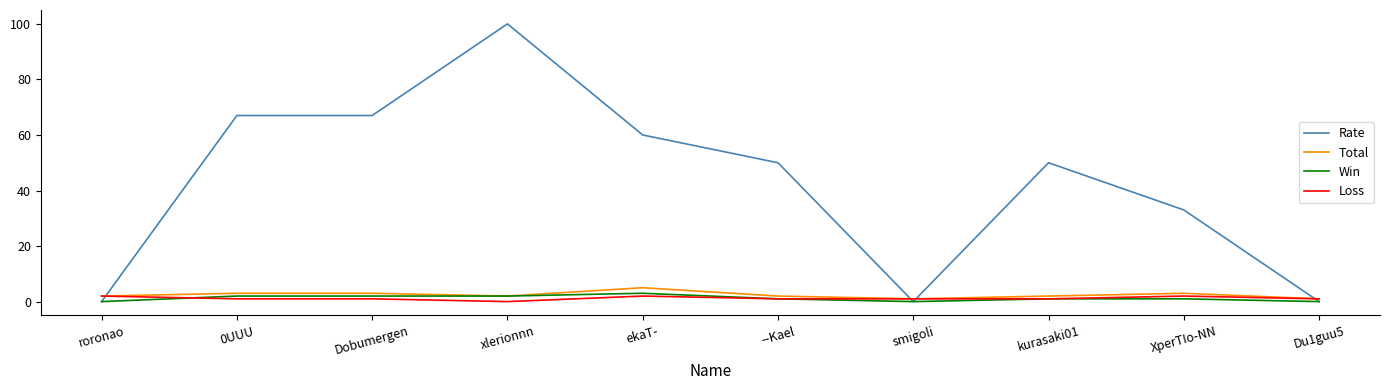

Which series changed the most between Dobumergen and XperTIo-NN?

Rate